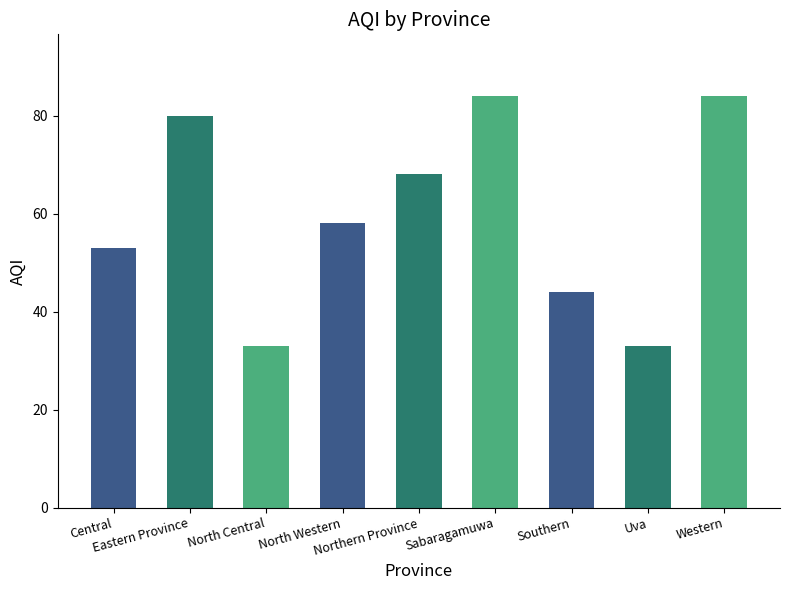

The chart shows a value of 44 at Southern. True or false?

True